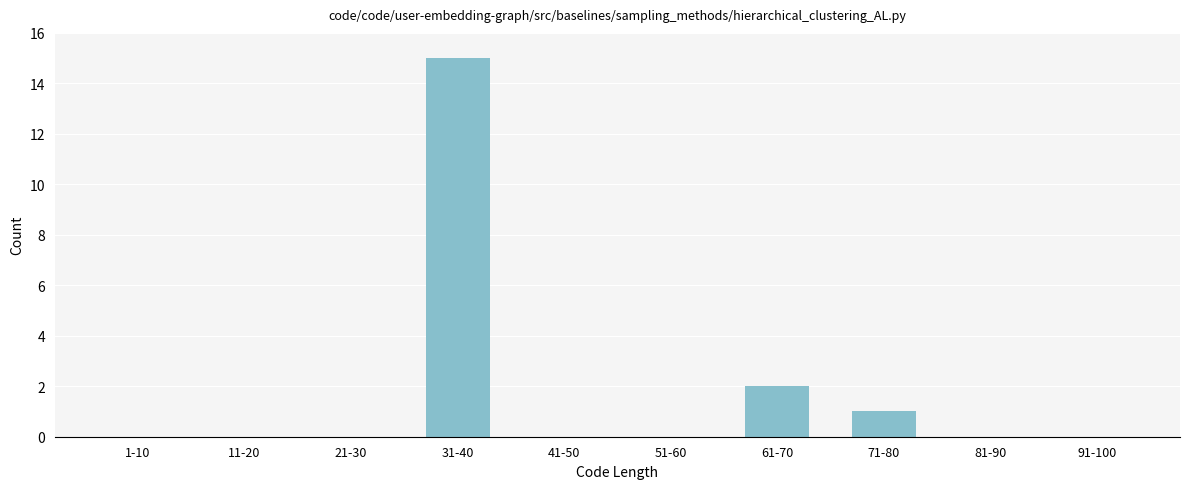

Reading left to right, list all the values displayed in this chart.

1-10=0	11-20=0	21-30=0	31-40=15	41-50=0	51-60=0	61-70=2	71-80=1	81-90=0	91-100=0